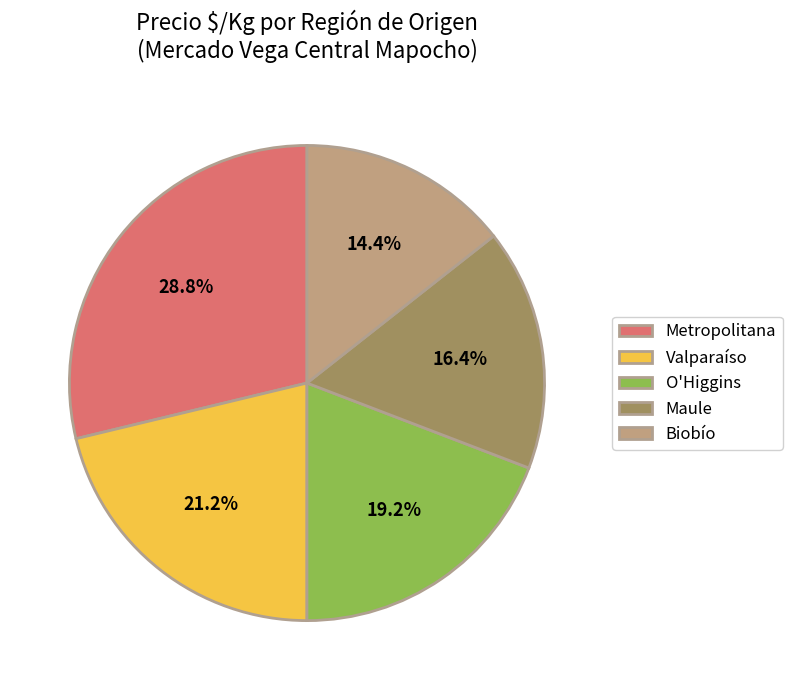

Is the sum of Maule and Metropolitana greater than half?

No